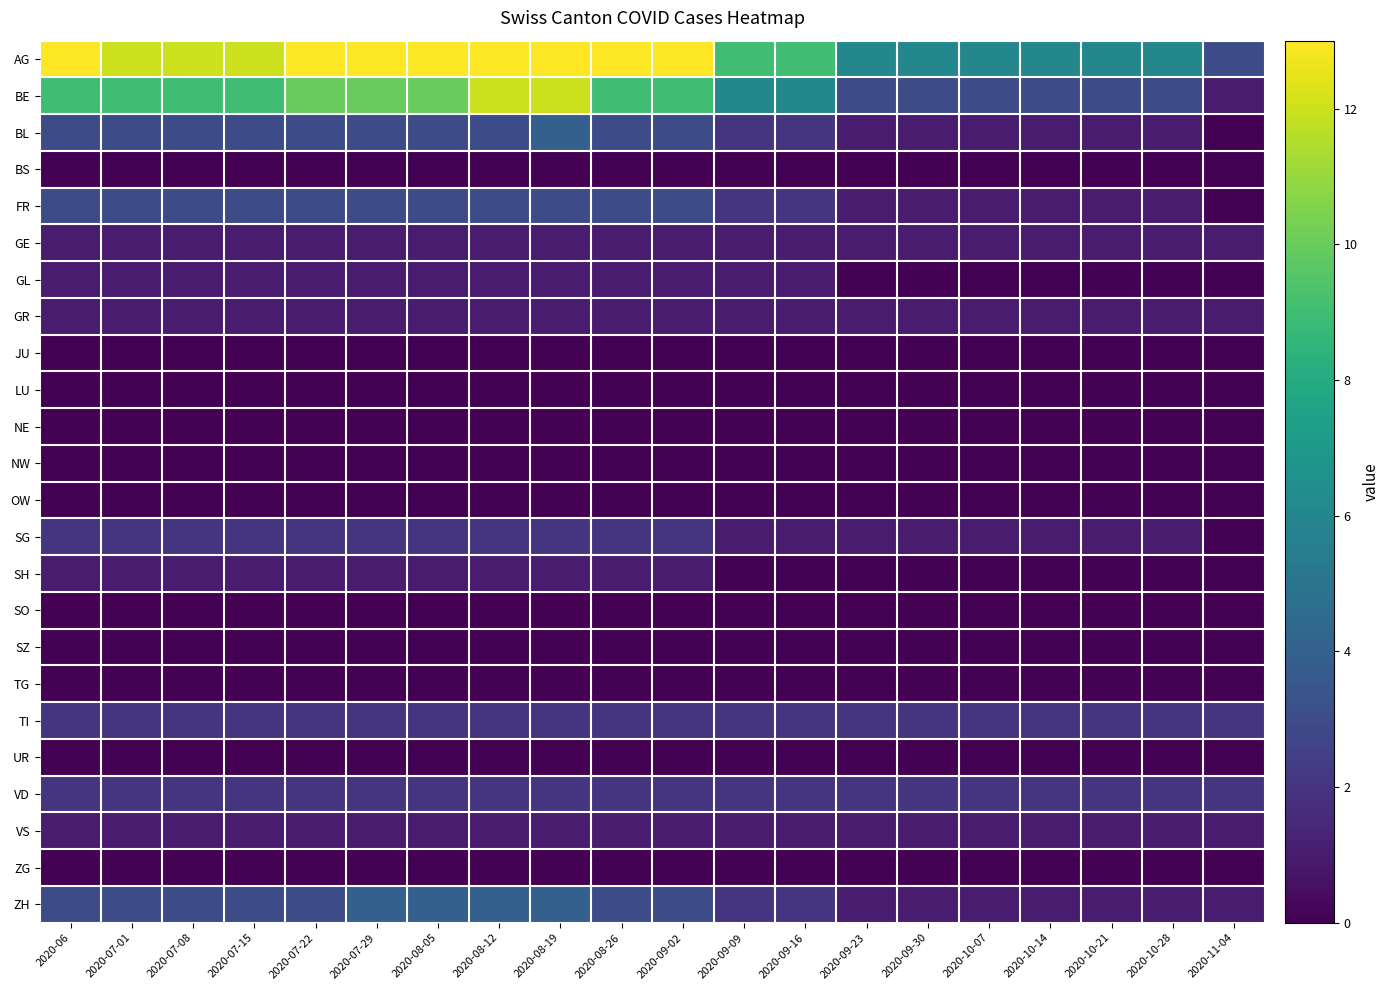

Reading left to right, list all the values displayed in this chart.

AG: 2020-06=13	2020-07-01=12	2020-07-08=12	2020-07-15=12	2020-07-22=13	2020-07-29=13	2020-08-05=14	2020-08-12=16	2020-08-19=16	2020-08-26=13	2020-09-02=13	2020-09-09=9	2020-09-16=9	2020-09-23=6	2020-09-30=6	2020-10-07=6	2020-10-14=6	2020-10-21=6	2020-10-28=6	2020-11-04=3
BE: 2020-06=9	2020-07-01=9	2020-07-08=9	2020-07-15=9	2020-07-22=10	2020-07-29=10	2020-08-05=10	2020-08-12=12	2020-08-19=12	2020-08-26=9	2020-09-02=9	2020-09-09=6	2020-09-16=6	2020-09-23=3	2020-09-30=3	2020-10-07=3	2020-10-14=3	2020-10-21=3	2020-10-28=3	2020-11-04=1
BL: 2020-06=3	2020-07-01=3	2020-07-08=3	2020-07-15=3	2020-07-22=3	2020-07-29=3	2020-08-05=3	2020-08-12=3	2020-08-19=4	2020-08-26=3	2020-09-02=3	2020-09-09=2	2020-09-16=2	2020-09-23=1	2020-09-30=1	2020-10-07=1	2020-10-14=1	2020-10-21=1	2020-10-28=1	2020-11-04=0
BS: 2020-06=0	2020-07-01=0	2020-07-08=0	2020-07-15=0	2020-07-22=0	2020-07-29=0	2020-08-05=0	2020-08-12=0	2020-08-19=0	2020-08-26=0	2020-09-02=0	2020-09-09=0	2020-09-16=0	2020-09-23=0	2020-09-30=0	2020-10-07=0	2020-10-14=0	2020-10-21=0	2020-10-28=0	2020-11-04=0
FR: 2020-06=3	2020-07-01=3	2020-07-08=3	2020-07-15=3	2020-07-22=3	2020-07-29=3	2020-08-05=3	2020-08-12=3	2020-08-19=3	2020-08-26=3	2020-09-02=3	2020-09-09=2	2020-09-16=2	2020-09-23=1	2020-09-30=1	2020-10-07=1	2020-10-14=1	2020-10-21=1	2020-10-28=1	2020-11-04=0
GE: 2020-06=1	2020-07-01=1	2020-07-08=1	2020-07-15=1	2020-07-22=1	2020-07-29=1	2020-08-05=1	2020-08-12=1	2020-08-19=1	2020-08-26=1	2020-09-02=1	2020-09-09=1	2020-09-16=1	2020-09-23=1	2020-09-30=1	2020-10-07=1	2020-10-14=1	2020-10-21=1	2020-10-28=1	2020-11-04=1
GL: 2020-06=1	2020-07-01=1	2020-07-08=1	2020-07-15=1	2020-07-22=1	2020-07-29=1	2020-08-05=1	2020-08-12=1	2020-08-19=1	2020-08-26=1	2020-09-02=1	2020-09-09=1	2020-09-16=1	2020-09-23=0	2020-09-30=0	2020-10-07=0	2020-10-14=0	2020-10-21=0	2020-10-28=0	2020-11-04=0
GR: 2020-06=1	2020-07-01=1	2020-07-08=1	2020-07-15=1	2020-07-22=1	2020-07-29=1	2020-08-05=1	2020-08-12=1	2020-08-19=1	2020-08-26=1	2020-09-02=1	2020-09-09=1	2020-09-16=1	2020-09-23=1	2020-09-30=1	2020-10-07=1	2020-10-14=1	2020-10-21=1	2020-10-28=1	2020-11-04=1
JU: 2020-06=0	2020-07-01=0	2020-07-08=0	2020-07-15=0	2020-07-22=0	2020-07-29=0	2020-08-05=0	2020-08-12=0	2020-08-19=0	2020-08-26=0	2020-09-02=0	2020-09-09=0	2020-09-16=0	2020-09-23=0	2020-09-30=0	2020-10-07=0	2020-10-14=0	2020-10-21=0	2020-10-28=0	2020-11-04=0
LU: 2020-06=0	2020-07-01=0	2020-07-08=0	2020-07-15=0	2020-07-22=0	2020-07-29=0	2020-08-05=0	2020-08-12=0	2020-08-19=0	2020-08-26=0	2020-09-02=0	2020-09-09=0	2020-09-16=0	2020-09-23=0	2020-09-30=0	2020-10-07=0	2020-10-14=0	2020-10-21=0	2020-10-28=0	2020-11-04=0
NE: 2020-06=0	2020-07-01=0	2020-07-08=0	2020-07-15=0	2020-07-22=0	2020-07-29=0	2020-08-05=0	2020-08-12=0	2020-08-19=0	2020-08-26=0	2020-09-02=0	2020-09-09=0	2020-09-16=0	2020-09-23=0	2020-09-30=0	2020-10-07=0	2020-10-14=0	2020-10-21=0	2020-10-28=0	2020-11-04=0
NW: 2020-06=0	2020-07-01=0	2020-07-08=0	2020-07-15=0	2020-07-22=0	2020-07-29=0	2020-08-05=0	2020-08-12=0	2020-08-19=0	2020-08-26=0	2020-09-02=0	2020-09-09=0	2020-09-16=0	2020-09-23=0	2020-09-30=0	2020-10-07=0	2020-10-14=0	2020-10-21=0	2020-10-28=0	2020-11-04=0
OW: 2020-06=0	2020-07-01=0	2020-07-08=0	2020-07-15=0	2020-07-22=0	2020-07-29=0	2020-08-05=0	2020-08-12=0	2020-08-19=0	2020-08-26=0	2020-09-02=0	2020-09-09=0	2020-09-16=0	2020-09-23=0	2020-09-30=0	2020-10-07=0	2020-10-14=0	2020-10-21=0	2020-10-28=0	2020-11-04=0
SG: 2020-06=2	2020-07-01=2	2020-07-08=2	2020-07-15=2	2020-07-22=2	2020-07-29=2	2020-08-05=2	2020-08-12=2	2020-08-19=2	2020-08-26=2	2020-09-02=2	2020-09-09=1	2020-09-16=1	2020-09-23=1	2020-09-30=1	2020-10-07=1	2020-10-14=1	2020-10-21=1	2020-10-28=1	2020-11-04=0
SH: 2020-06=1	2020-07-01=1	2020-07-08=1	2020-07-15=1	2020-07-22=1	2020-07-29=1	2020-08-05=1	2020-08-12=1	2020-08-19=1	2020-08-26=1	2020-09-02=1	2020-09-09=0	2020-09-16=0	2020-09-23=0	2020-09-30=0	2020-10-07=0	2020-10-14=0	2020-10-21=0	2020-10-28=0	2020-11-04=0
SO: 2020-06=0	2020-07-01=0	2020-07-08=0	2020-07-15=0	2020-07-22=0	2020-07-29=0	2020-08-05=0	2020-08-12=0	2020-08-19=0	2020-08-26=0	2020-09-02=0	2020-09-09=0	2020-09-16=0	2020-09-23=0	2020-09-30=0	2020-10-07=0	2020-10-14=0	2020-10-21=0	2020-10-28=0	2020-11-04=0
SZ: 2020-06=0	2020-07-01=0	2020-07-08=0	2020-07-15=0	2020-07-22=0	2020-07-29=0	2020-08-05=0	2020-08-12=0	2020-08-19=0	2020-08-26=0	2020-09-02=0	2020-09-09=0	2020-09-16=0	2020-09-23=0	2020-09-30=0	2020-10-07=0	2020-10-14=0	2020-10-21=0	2020-10-28=0	2020-11-04=0
TG: 2020-06=0	2020-07-01=0	2020-07-08=0	2020-07-15=0	2020-07-22=0	2020-07-29=0	2020-08-05=0	2020-08-12=0	2020-08-19=0	2020-08-26=0	2020-09-02=0	2020-09-09=0	2020-09-16=0	2020-09-23=0	2020-09-30=0	2020-10-07=0	2020-10-14=0	2020-10-21=0	2020-10-28=0	2020-11-04=0
TI: 2020-06=2	2020-07-01=2	2020-07-08=2	2020-07-15=2	2020-07-22=2	2020-07-29=2	2020-08-05=2	2020-08-12=2	2020-08-19=2	2020-08-26=2	2020-09-02=2	2020-09-09=2	2020-09-16=2	2020-09-23=2	2020-09-30=2	2020-10-07=2	2020-10-14=2	2020-10-21=2	2020-10-28=2	2020-11-04=2
UR: 2020-06=0	2020-07-01=0	2020-07-08=0	2020-07-15=0	2020-07-22=0	2020-07-29=0	2020-08-05=0	2020-08-12=0	2020-08-19=0	2020-08-26=0	2020-09-02=0	2020-09-09=0	2020-09-16=0	2020-09-23=0	2020-09-30=0	2020-10-07=0	2020-10-14=0	2020-10-21=0	2020-10-28=0	2020-11-04=0
VD: 2020-06=2	2020-07-01=2	2020-07-08=2	2020-07-15=2	2020-07-22=2	2020-07-29=2	2020-08-05=2	2020-08-12=2	2020-08-19=2	2020-08-26=2	2020-09-02=2	2020-09-09=2	2020-09-16=2	2020-09-23=2	2020-09-30=2	2020-10-07=2	2020-10-14=2	2020-10-21=2	2020-10-28=2	2020-11-04=2
VS: 2020-06=1	2020-07-01=1	2020-07-08=1	2020-07-15=1	2020-07-22=1	2020-07-29=1	2020-08-05=1	2020-08-12=1	2020-08-19=1	2020-08-26=1	2020-09-02=1	2020-09-09=1	2020-09-16=1	2020-09-23=1	2020-09-30=1	2020-10-07=1	2020-10-14=1	2020-10-21=1	2020-10-28=1	2020-11-04=1
ZG: 2020-06=0	2020-07-01=0	2020-07-08=0	2020-07-15=0	2020-07-22=0	2020-07-29=0	2020-08-05=0	2020-08-12=0	2020-08-19=0	2020-08-26=0	2020-09-02=0	2020-09-09=0	2020-09-16=0	2020-09-23=0	2020-09-30=0	2020-10-07=0	2020-10-14=0	2020-10-21=0	2020-10-28=0	2020-11-04=0
ZH: 2020-06=3	2020-07-01=3	2020-07-08=3	2020-07-15=3	2020-07-22=3	2020-07-29=4	2020-08-05=4	2020-08-12=4	2020-08-19=4	2020-08-26=3	2020-09-02=3	2020-09-09=2	2020-09-16=2	2020-09-23=1	2020-09-30=1	2020-10-07=1	2020-10-14=1	2020-10-21=1	2020-10-28=1	2020-11-04=1